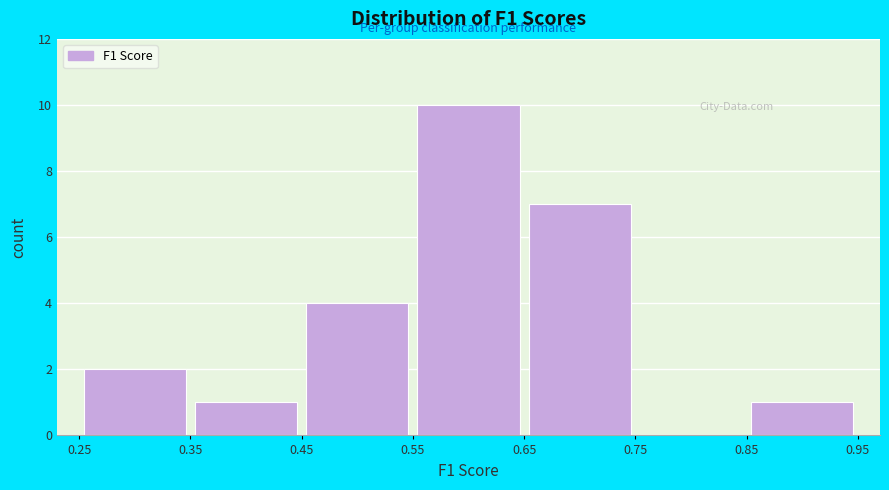

Which range on the x-axis has the tallest bar?

0.55 to 0.65